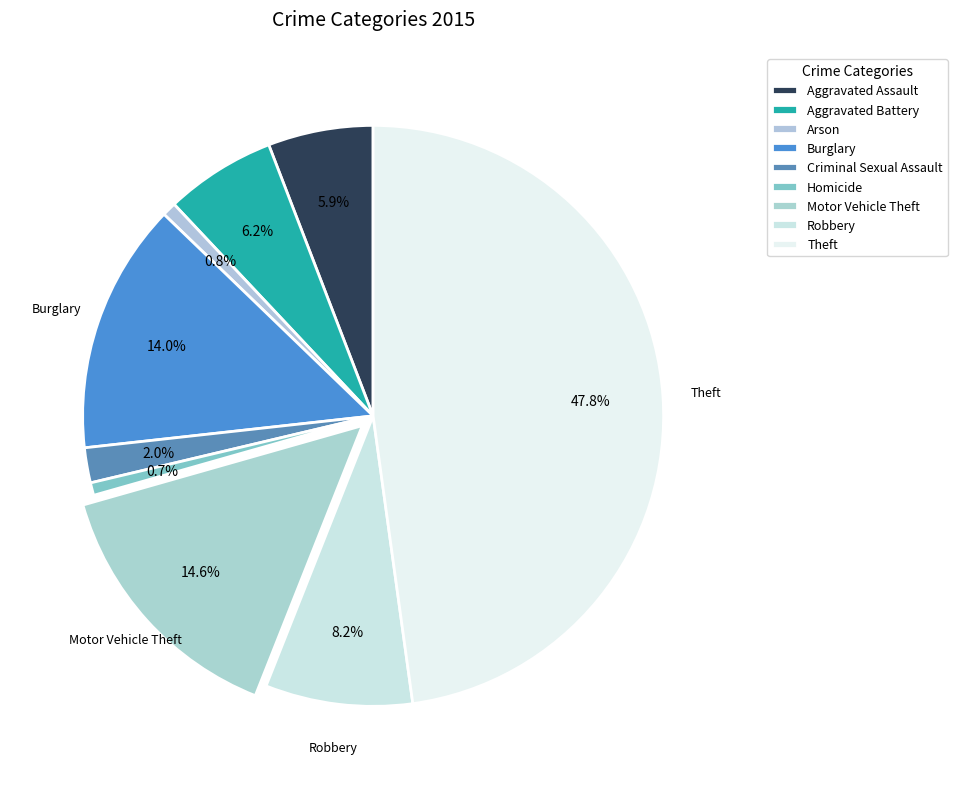

Is Homicide the majority of the pie?

No